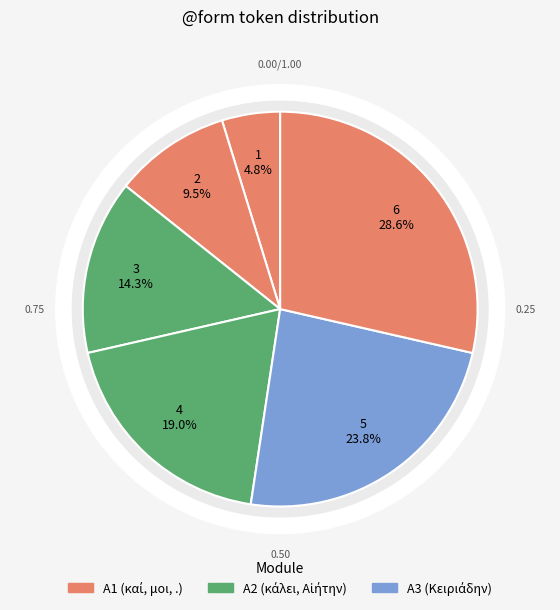

What is the ratio of the value at Αἰήτην to the value at κάλει?

1.3